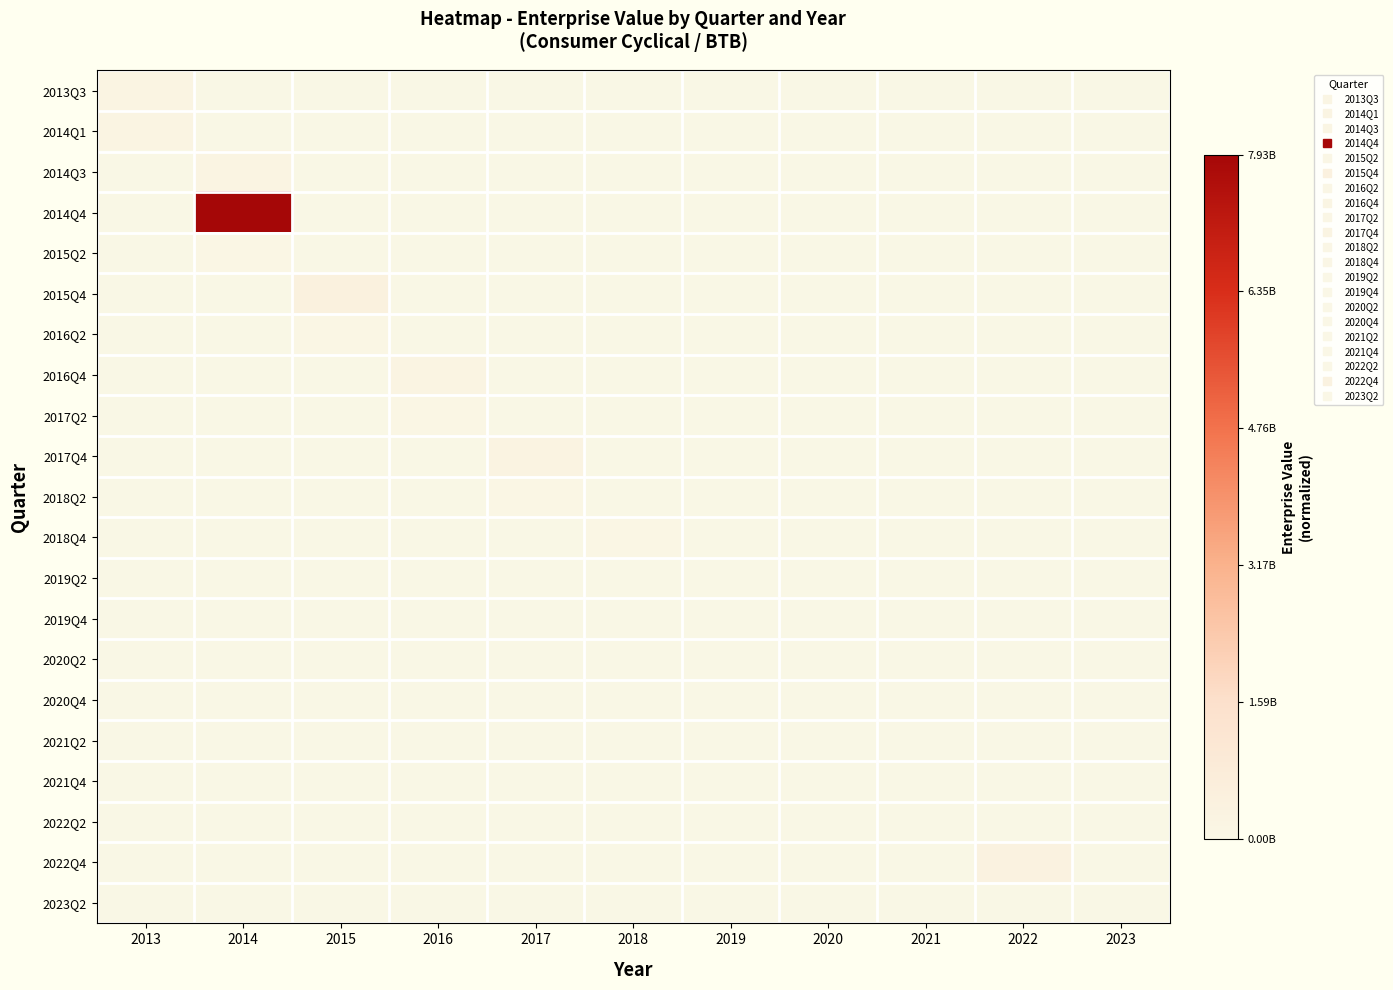

Reading left to right, list all the values displayed in this chart.

2013Q3: 2013=0.0	2014=0.0	2015=0.0	2016=0.0	2017=0.0	2018=0.0	2019=0.0	2020=0.0	2021=0.0	2022=0.0	2023=0.0
2014Q1: 2013=0.0	2014=0.0	2015=0.0	2016=0.0	2017=0.0	2018=0.0	2019=0.0	2020=0.0	2021=0.0	2022=0.0	2023=0.0
2014Q3: 2013=0.0	2014=0.0	2015=0.0	2016=0.0	2017=0.0	2018=0.0	2019=0.0	2020=0.0	2021=0.0	2022=0.0	2023=0.0
2014Q4: 2013=0.0	2014=1.0	2015=0.0	2016=0.0	2017=0.0	2018=0.0	2019=0.0	2020=0.0	2021=0.0	2022=0.0	2023=0.0
2015Q2: 2013=0.0	2014=0.0	2015=0.0	2016=0.0	2017=0.0	2018=0.0	2019=0.0	2020=0.0	2021=0.0	2022=0.0	2023=0.0
2015Q4: 2013=0.0	2014=0.0	2015=0.1	2016=0.0	2017=0.0	2018=0.0	2019=0.0	2020=0.0	2021=0.0	2022=0.0	2023=0.0
2016Q2: 2013=0.0	2014=0.0	2015=0.0	2016=0.0	2017=0.0	2018=0.0	2019=0.0	2020=0.0	2021=0.0	2022=0.0	2023=0.0
2016Q4: 2013=0.0	2014=0.0	2015=0.0	2016=0.0	2017=0.0	2018=0.0	2019=0.0	2020=0.0	2021=0.0	2022=0.0	2023=0.0
2017Q2: 2013=0.0	2014=0.0	2015=0.0	2016=0.0	2017=0.0	2018=0.0	2019=0.0	2020=0.0	2021=0.0	2022=0.0	2023=0.0
2017Q4: 2013=0.0	2014=0.0	2015=0.0	2016=0.0	2017=0.0	2018=0.0	2019=0.0	2020=0.0	2021=0.0	2022=0.0	2023=0.0
2018Q2: 2013=0.0	2014=0.0	2015=0.0	2016=0.0	2017=0.0	2018=0.0	2019=0.0	2020=0.0	2021=0.0	2022=0.0	2023=0.0
2018Q4: 2013=0.0	2014=0.0	2015=0.0	2016=0.0	2017=0.0	2018=0.0	2019=0.0	2020=0.0	2021=0.0	2022=0.0	2023=0.0
2019Q2: 2013=0.0	2014=0.0	2015=0.0	2016=0.0	2017=0.0	2018=0.0	2019=0.0	2020=0.0	2021=0.0	2022=0.0	2023=0.0
2019Q4: 2013=0.0	2014=0.0	2015=0.0	2016=0.0	2017=0.0	2018=0.0	2019=0.0	2020=0.0	2021=0.0	2022=0.0	2023=0.0
2020Q2: 2013=0.0	2014=0.0	2015=0.0	2016=0.0	2017=0.0	2018=0.0	2019=0.0	2020=0.0	2021=0.0	2022=0.0	2023=0.0
2020Q4: 2013=0.0	2014=0.0	2015=0.0	2016=0.0	2017=0.0	2018=0.0	2019=0.0	2020=0.0	2021=0.0	2022=0.0	2023=0.0
2021Q2: 2013=0.0	2014=0.0	2015=0.0	2016=0.0	2017=0.0	2018=0.0	2019=0.0	2020=0.0	2021=0.0	2022=0.0	2023=0.0
2021Q4: 2013=0.0	2014=0.0	2015=0.0	2016=0.0	2017=0.0	2018=0.0	2019=0.0	2020=0.0	2021=0.0	2022=0.0	2023=0.0
2022Q2: 2013=0.0	2014=0.0	2015=0.0	2016=0.0	2017=0.0	2018=0.0	2019=0.0	2020=0.0	2021=0.0	2022=0.0	2023=0.0
2022Q4: 2013=0.0	2014=0.0	2015=0.0	2016=0.0	2017=0.0	2018=0.0	2019=0.0	2020=0.0	2021=0.0	2022=0.0	2023=0.0
2023Q2: 2013=0.0	2014=0.0	2015=0.0	2016=0.0	2017=0.0	2018=0.0	2019=0.0	2020=0.0	2021=0.0	2022=0.0	2023=0.0